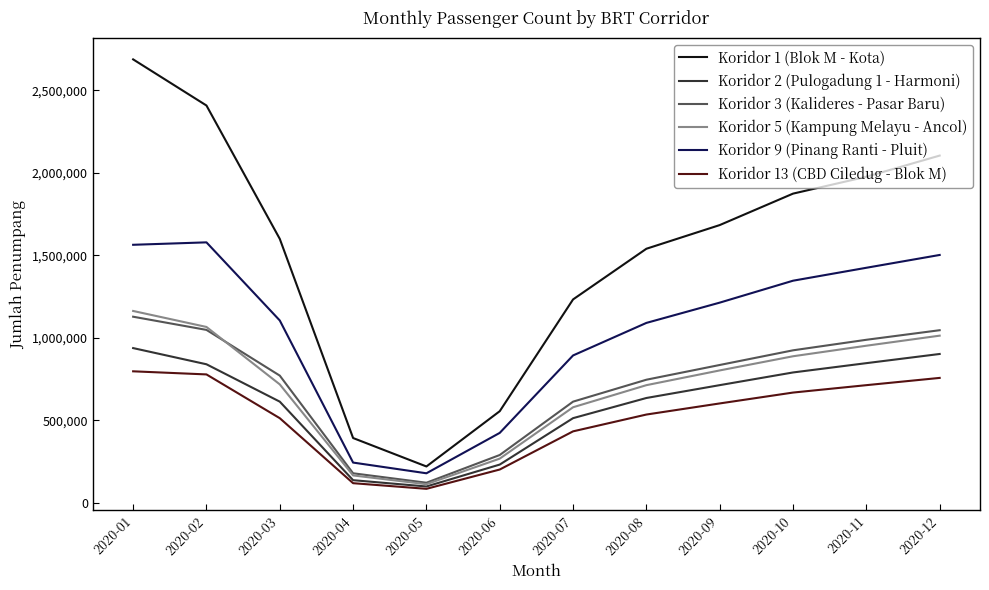

What is the maximum value shown in the chart?

2686458